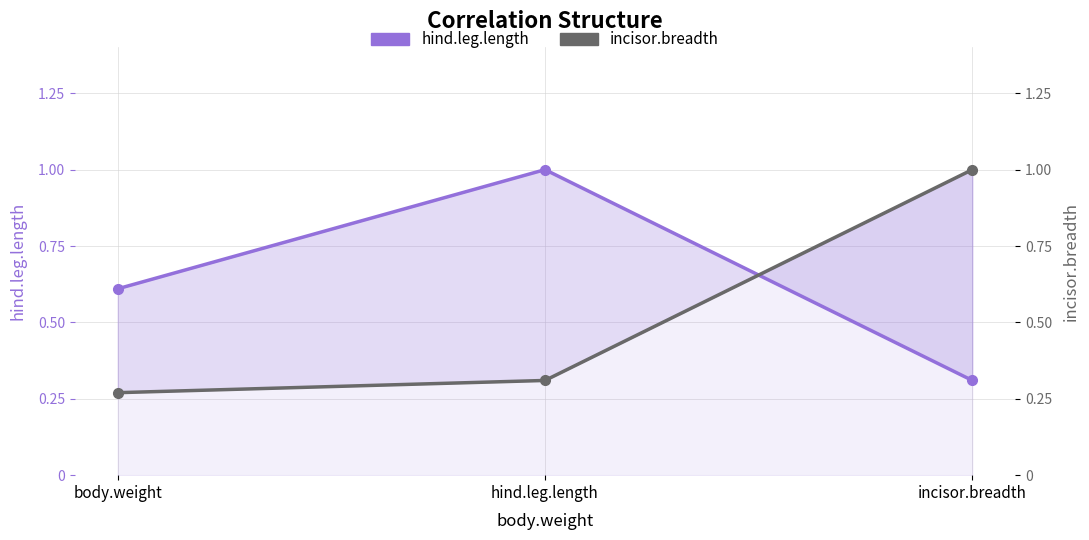

What is the total value across all series at incisor.breadth?

1.3